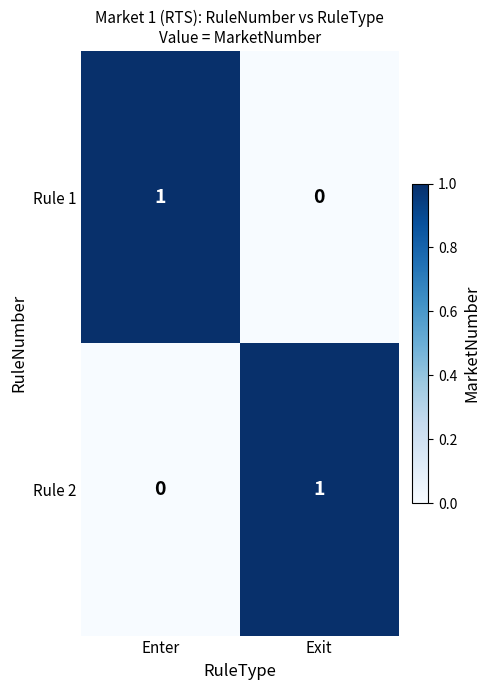

Where is Rule 2 nearest to the value 0?

Enter